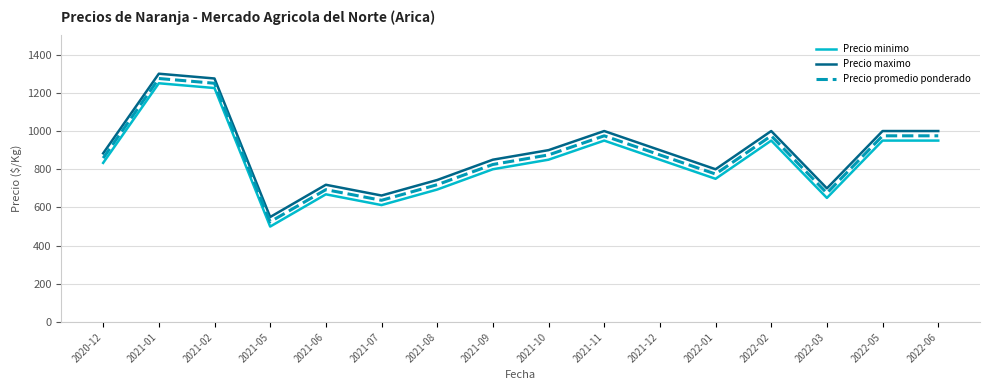

At 2021-08, list the series in order from smallest to largest.

Precio minimo, Precio promedio ponderado, Precio maximo